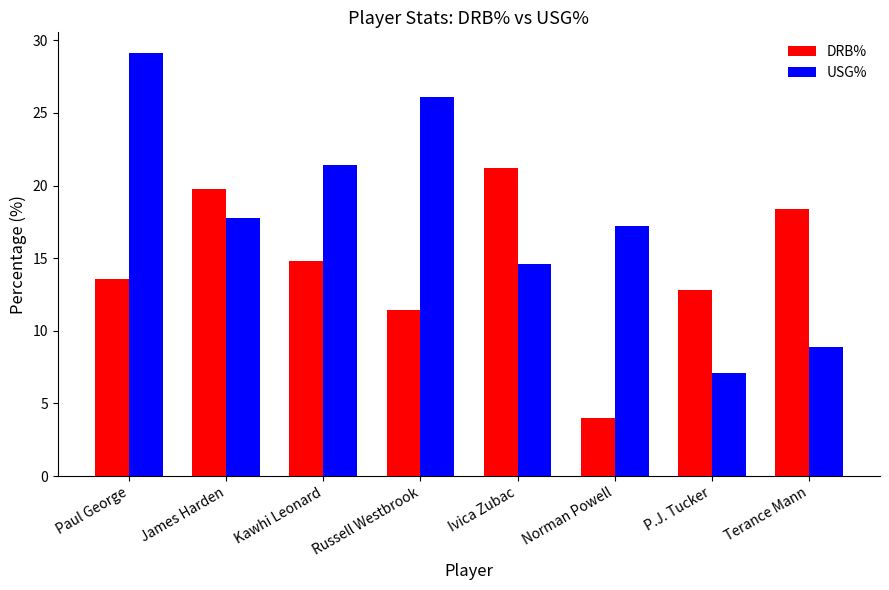

What is the sum of all DRB% values?

116.0